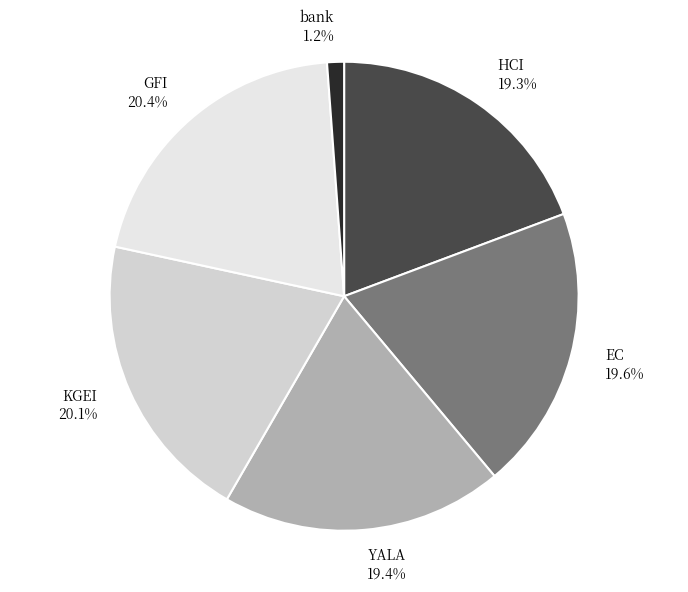

Count the number of slices in the pie.

6